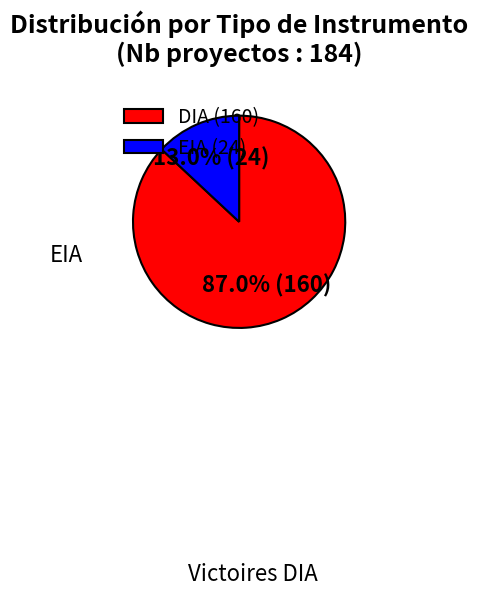

True or false: EIA accounts for 13% of the total.

True